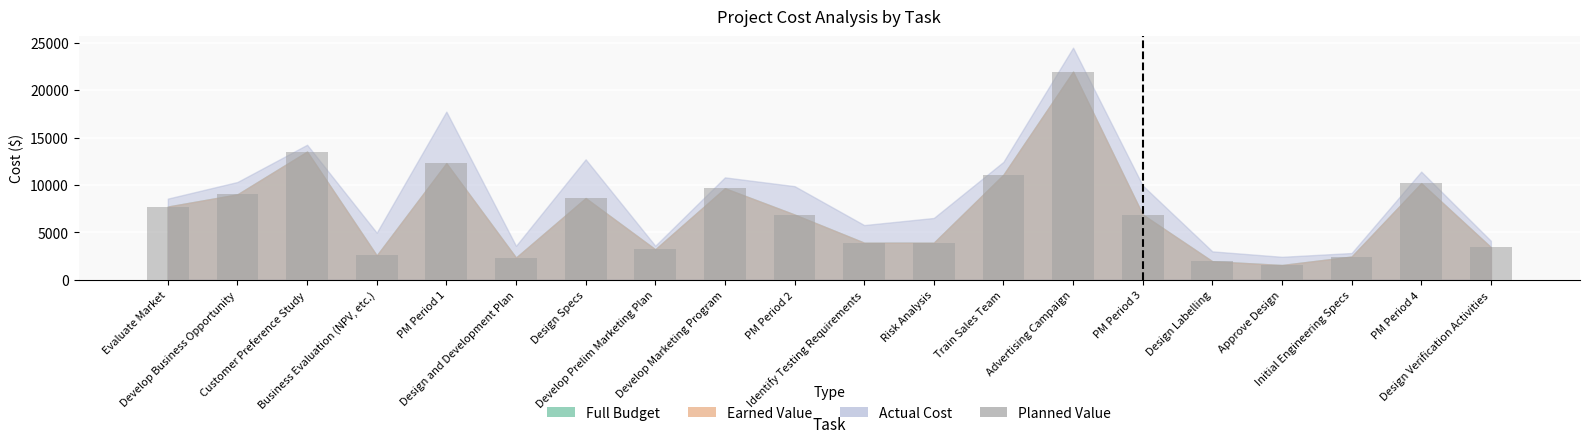

What is the sum of all values?

143280